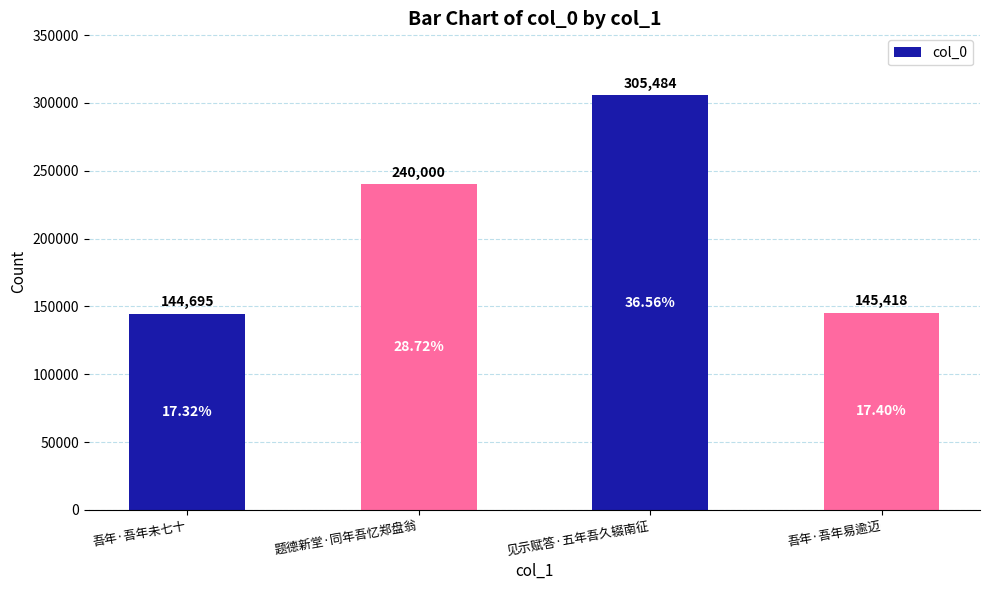

At which label is the value closest to 225089?

题德新堂·同年吾忆郑盘翁